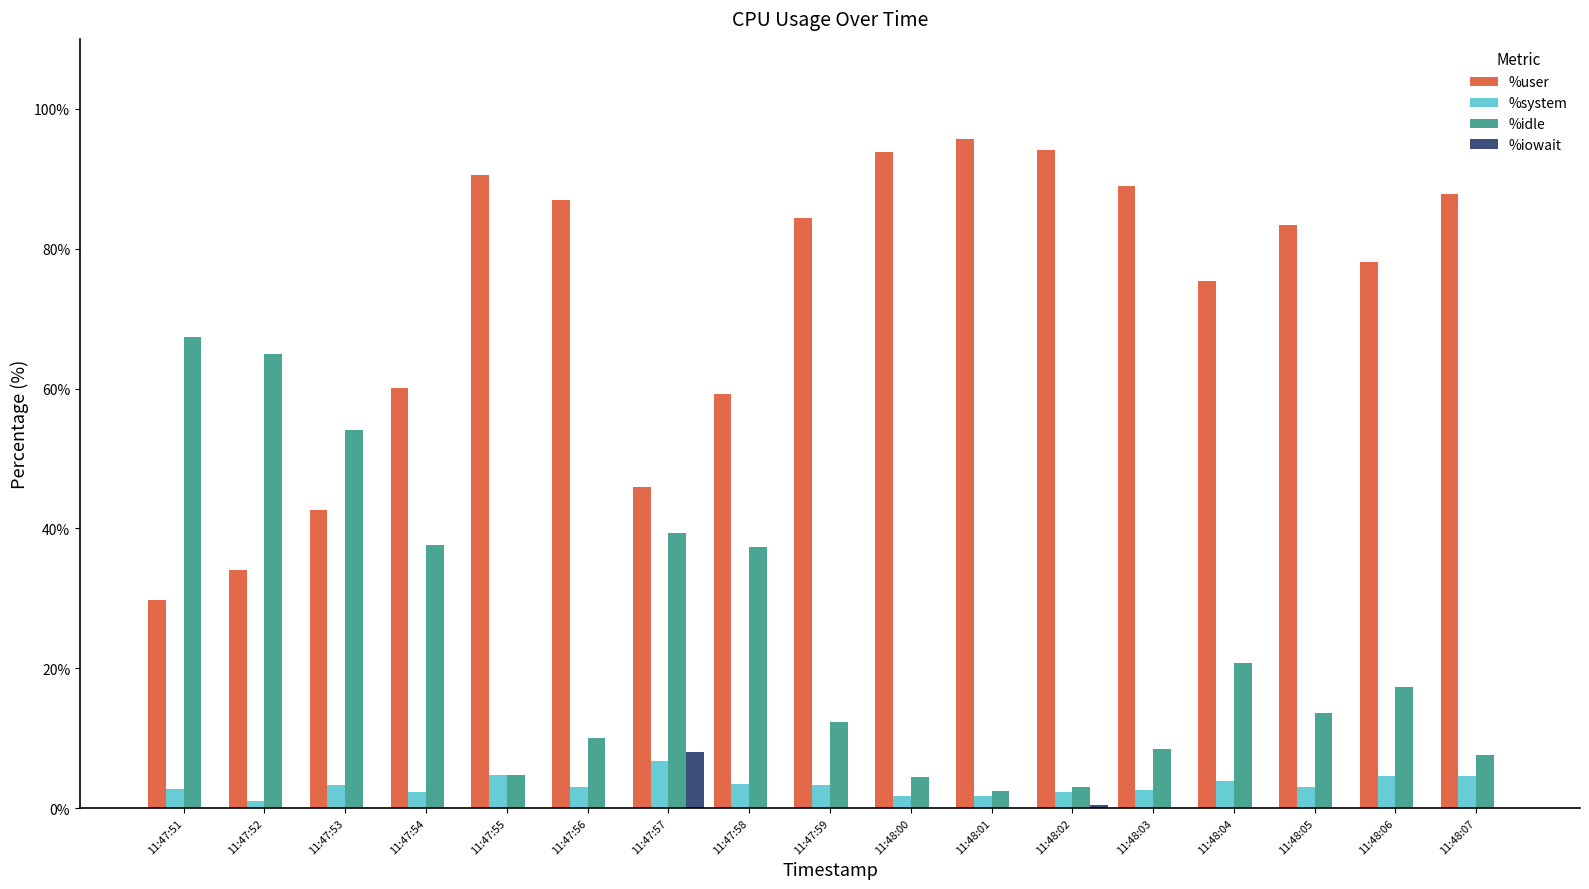

What is the maximum value shown in the chart?

95.7